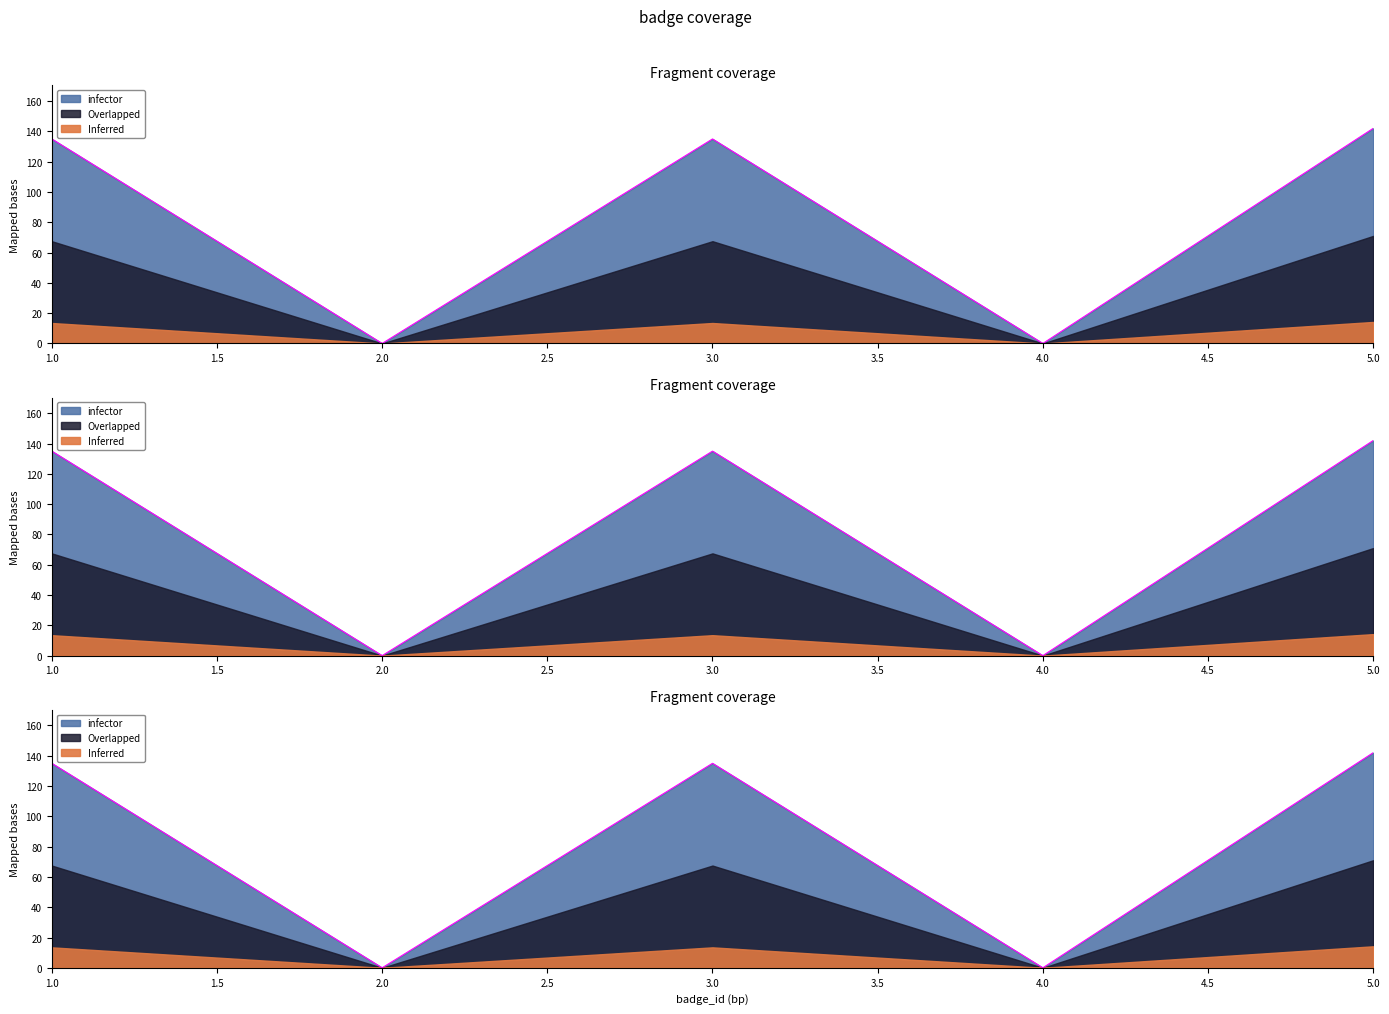

The value at 4 is 69. True or false?

False